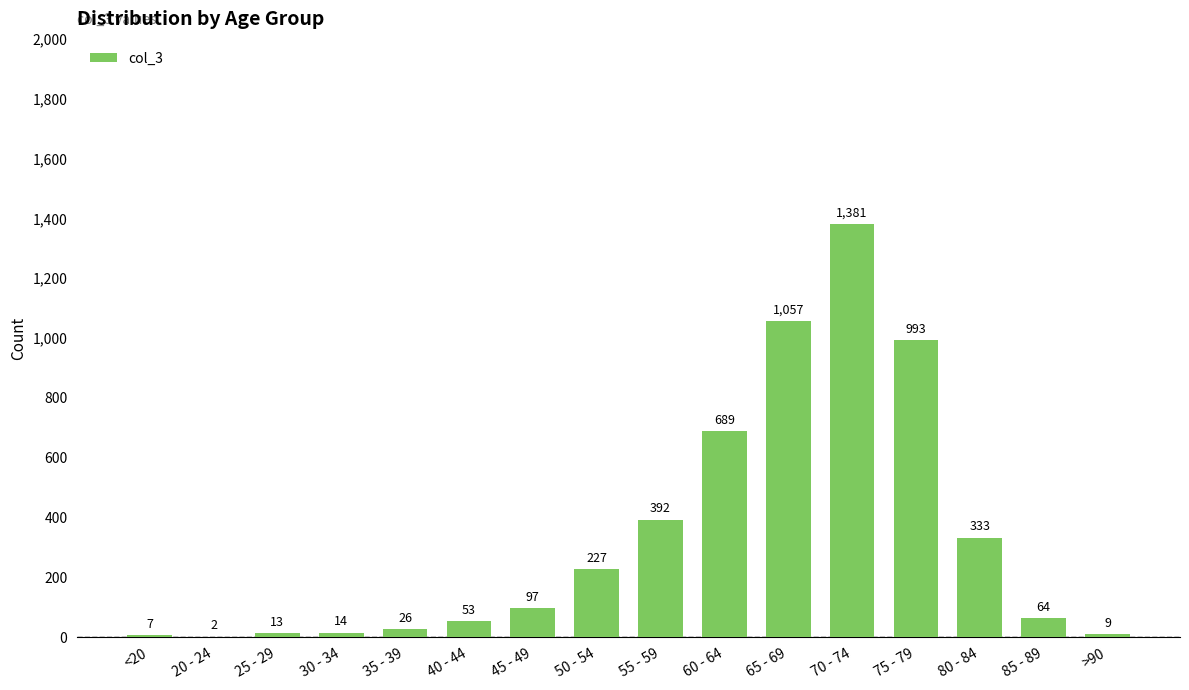

At which category does the chart reach its peak across all series?

70 - 74